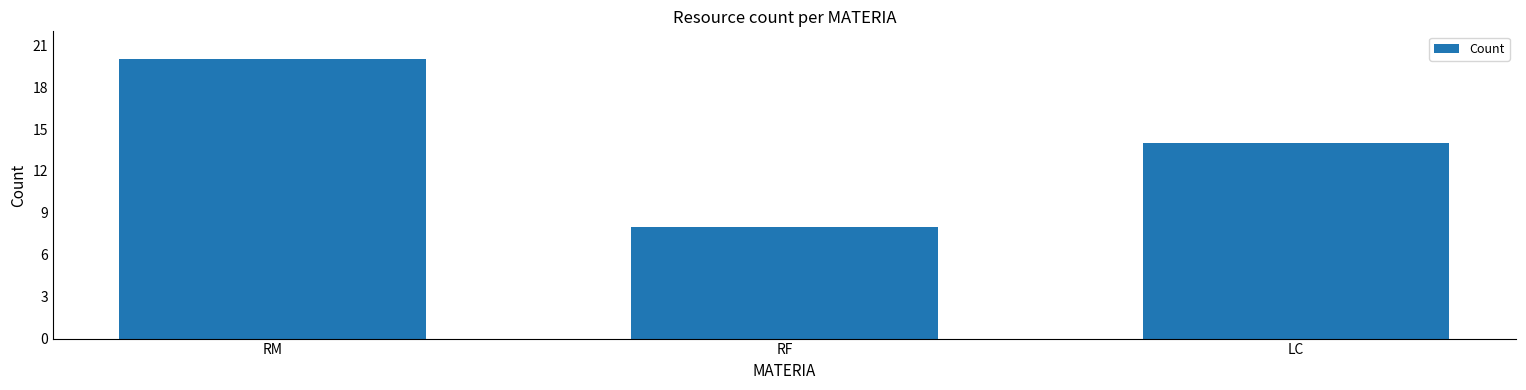

The chart shows a value of 14 at LC. True or false?

True